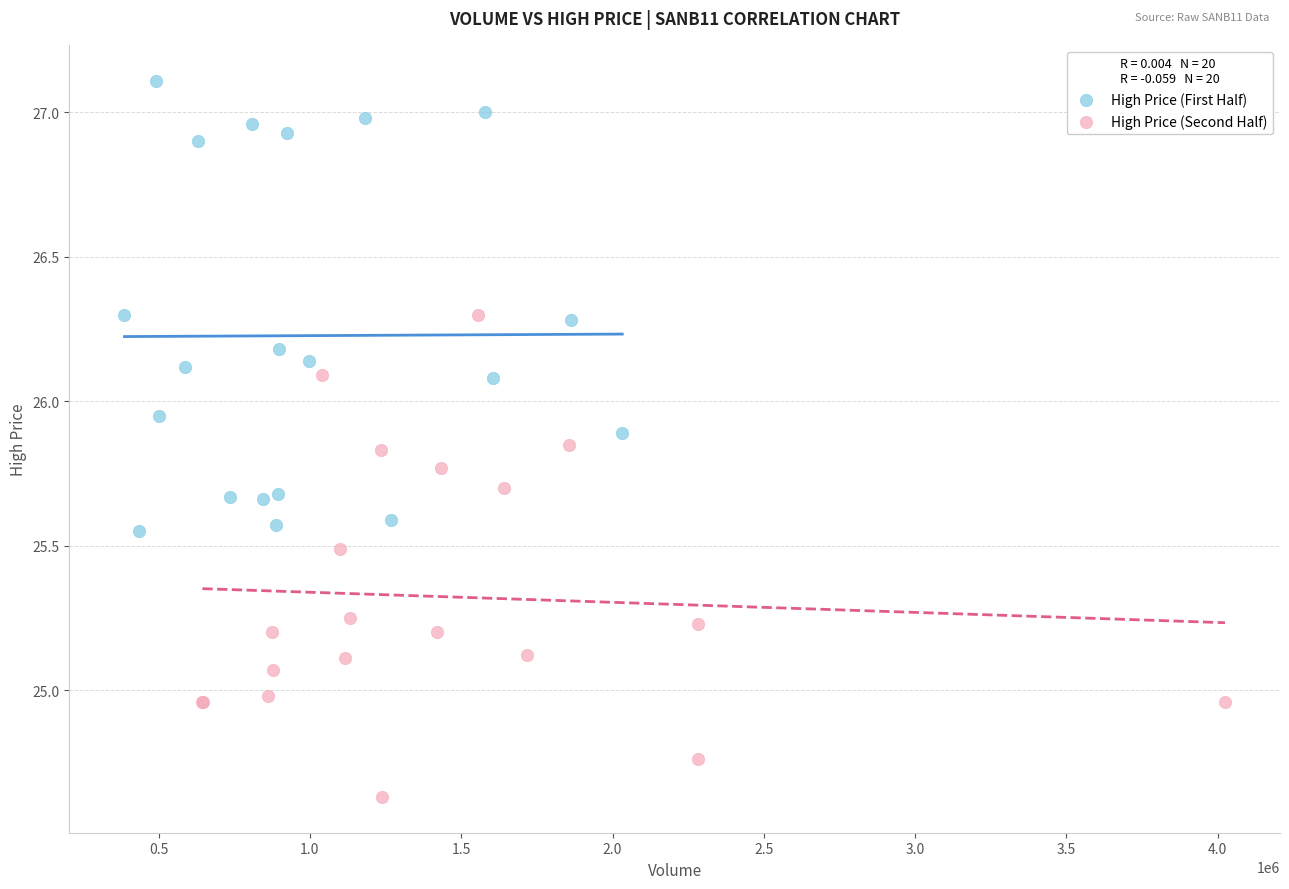

Which series reaches the minimum Y coordinate?

High Price (Second Half)